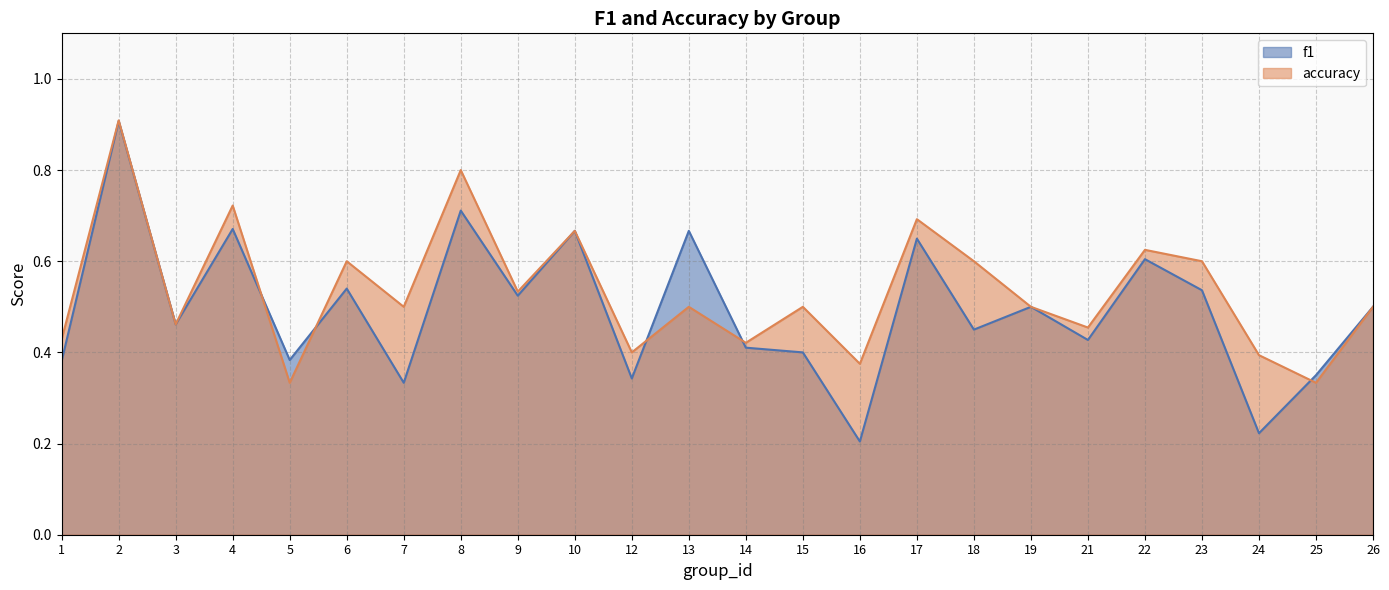

Where is accuracy nearest to the value 0?

5